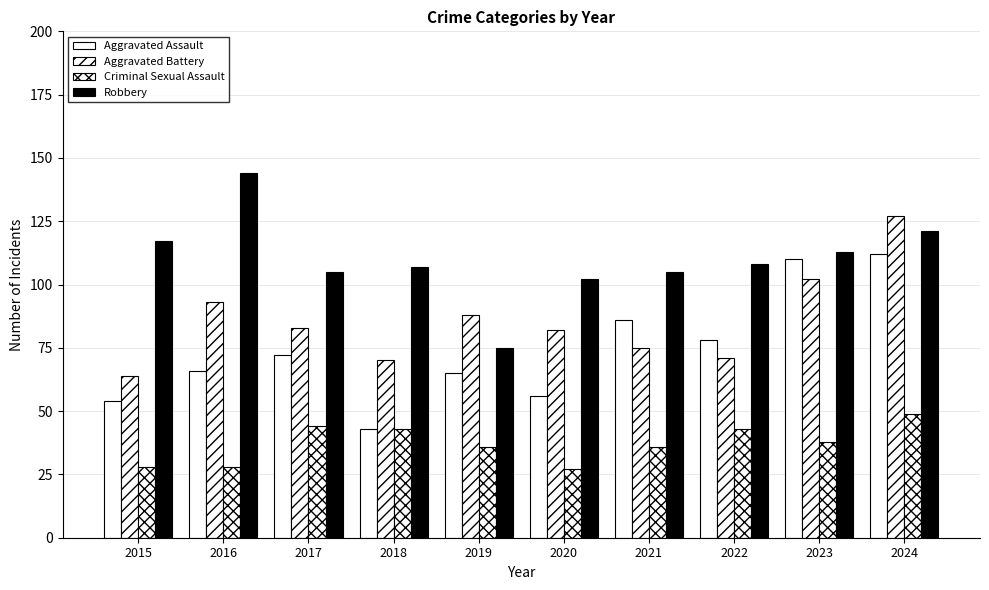

How many data points does each series have?

10